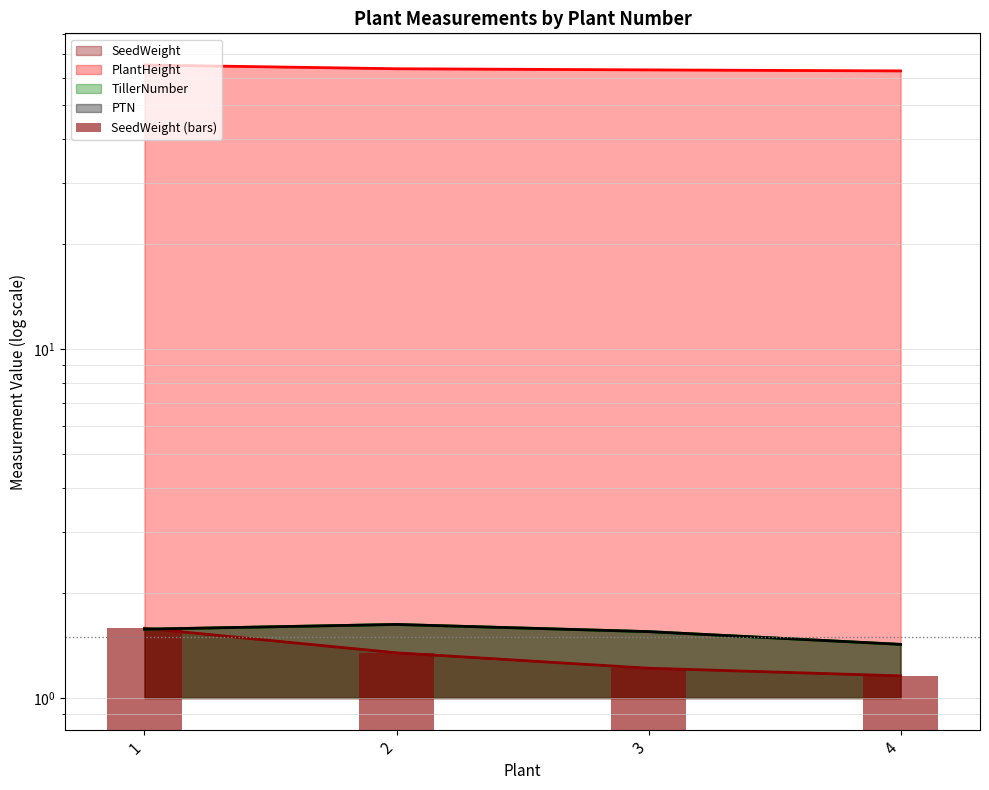

The value at 3 is 0.3. True or false?

False